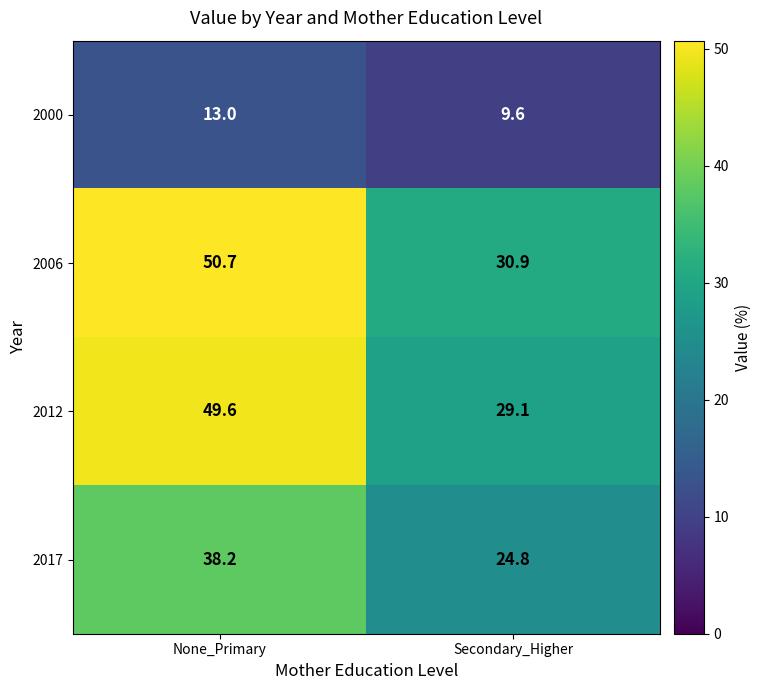

How many categories are shown in the chart?

2